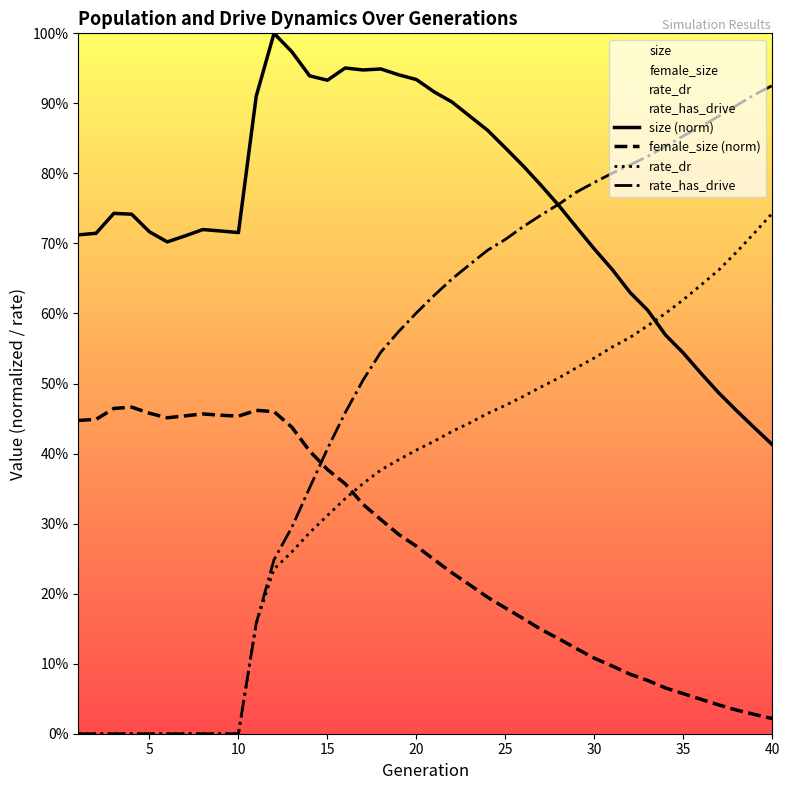

Does the chart display data point markers on the line(s)?

No